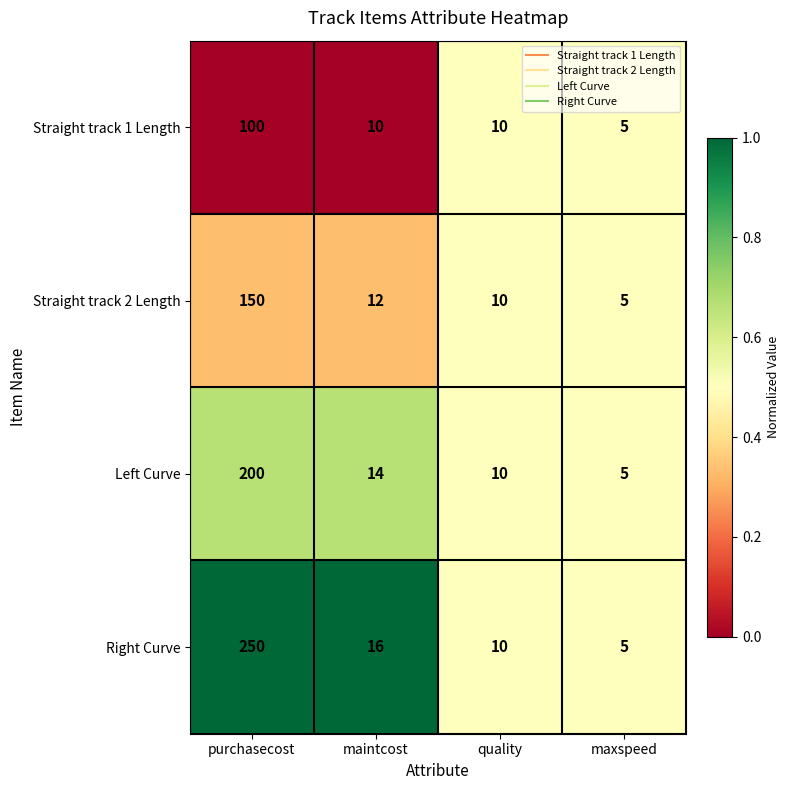

Where does the Right Curve series first go above 16?

purchasecost